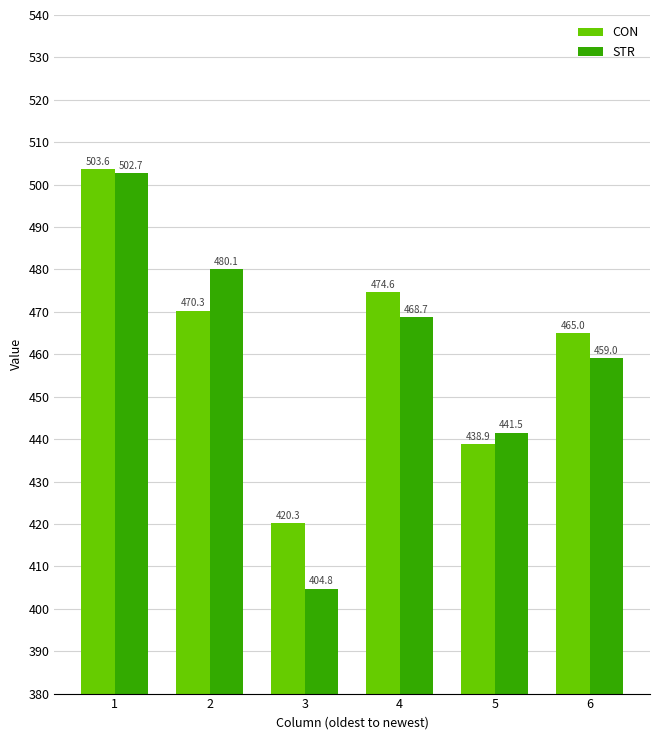

How many values in the CON series are below 470?

3